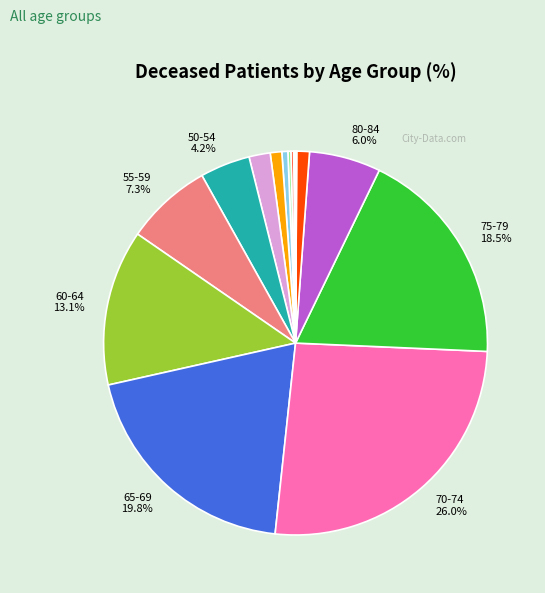

Is there a majority slice in this chart?

No